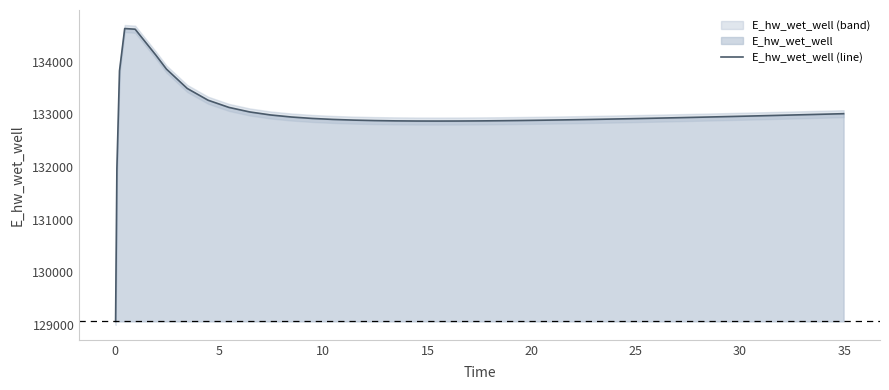

What is the minimum value for E_hw_wet_well (line)?

129070.3